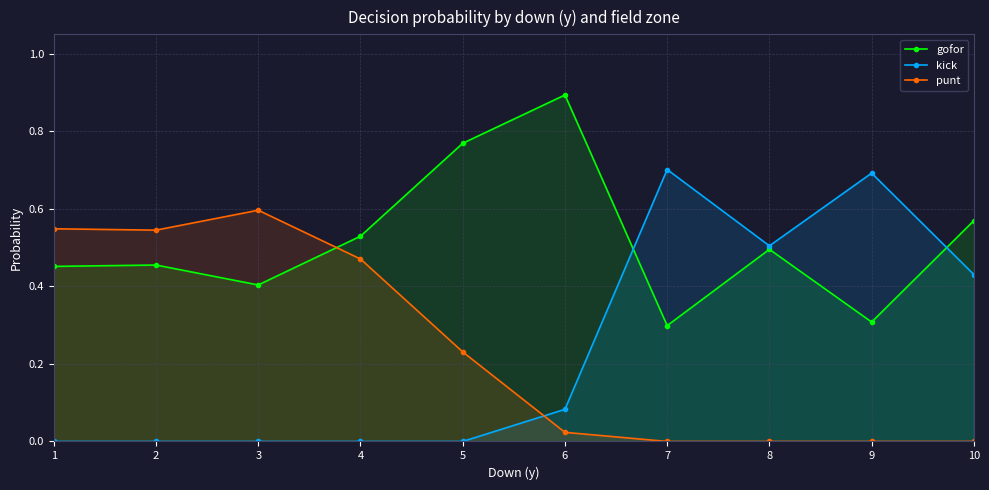

At 9, list the series in order from largest to smallest.

kick, gofor, punt